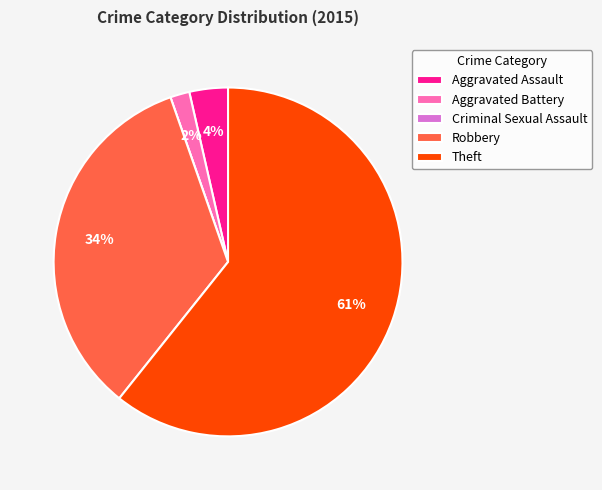

Which has a higher value, Aggravated Assault or Aggravated Battery?

Aggravated Assault